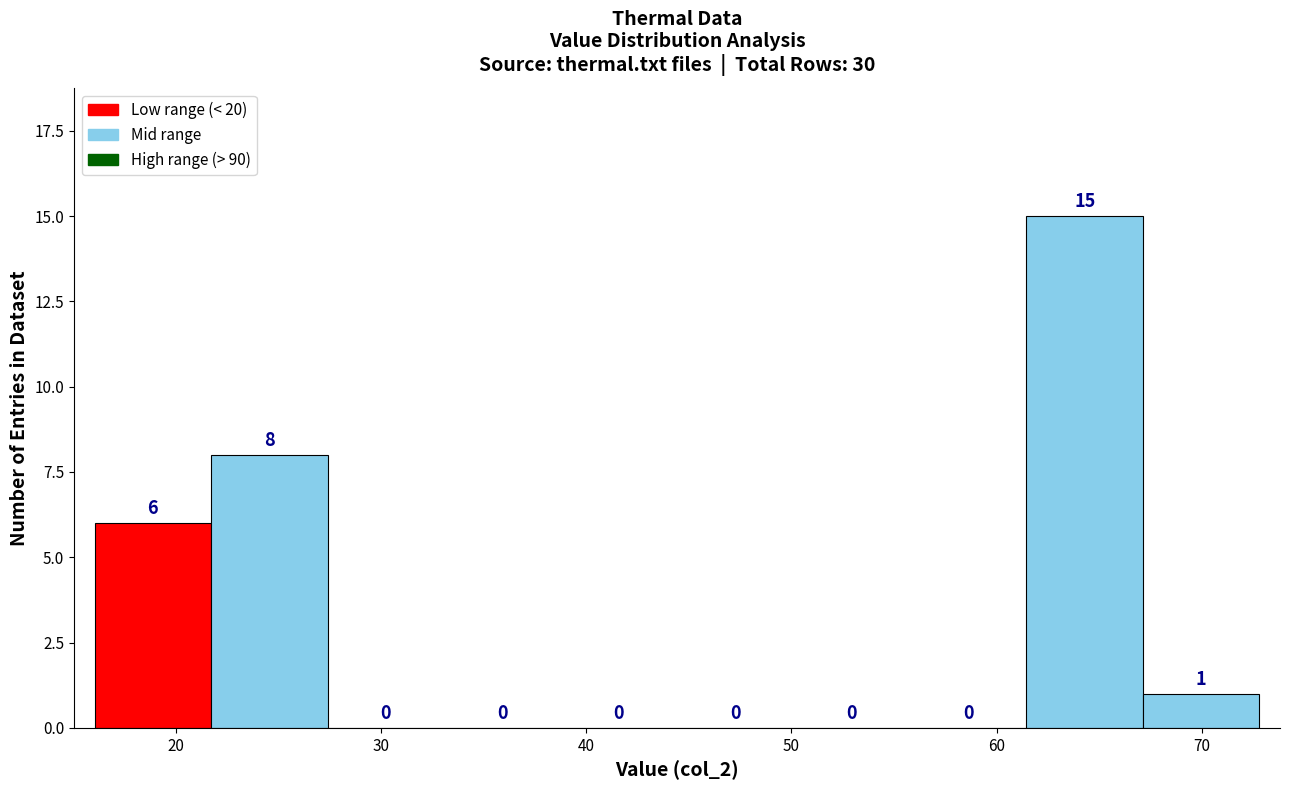

Which range on the x-axis has the tallest bar?

61 to 67